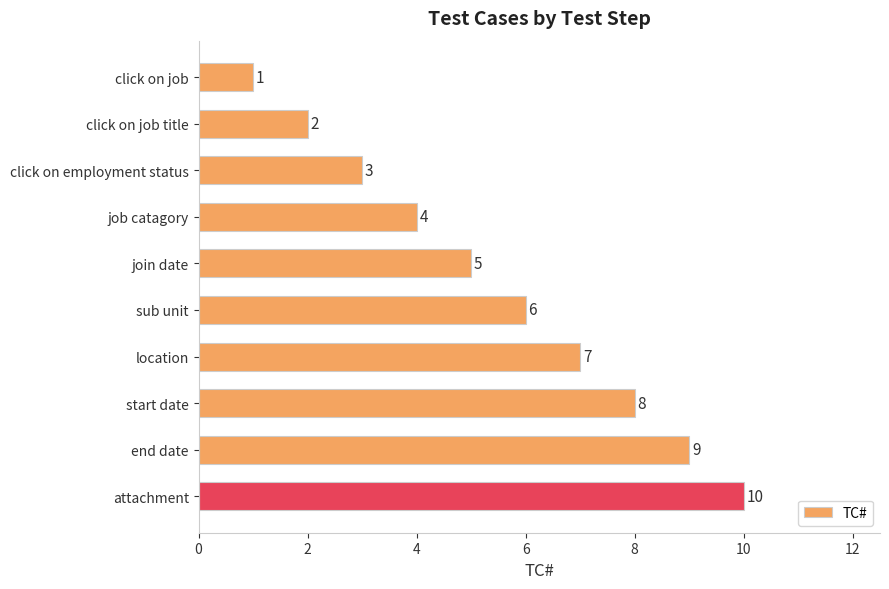

Count the number of data series in this chart.

1